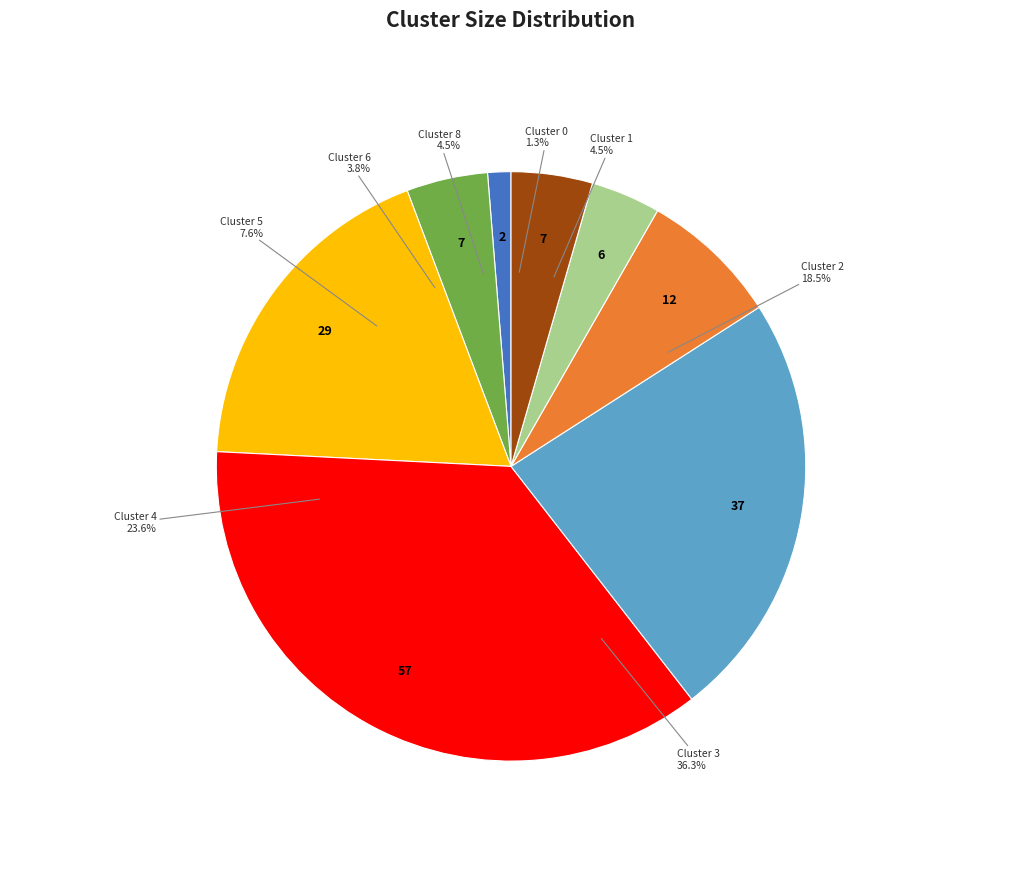

Is it true that Cluster 0 is 1% of the pie?

True